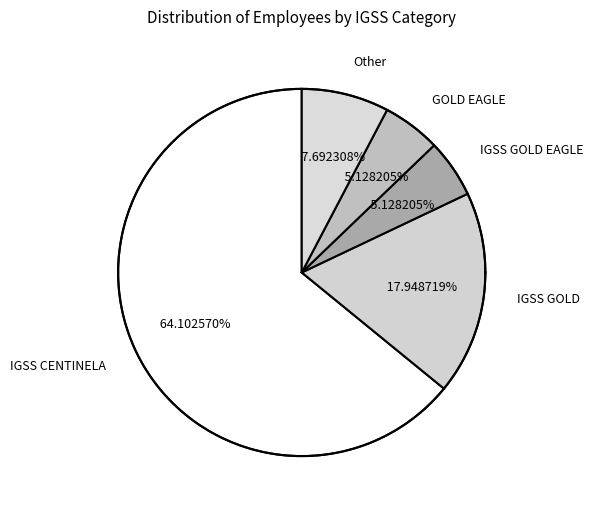

The Other slice represents 8% of the pie. True or false?

True